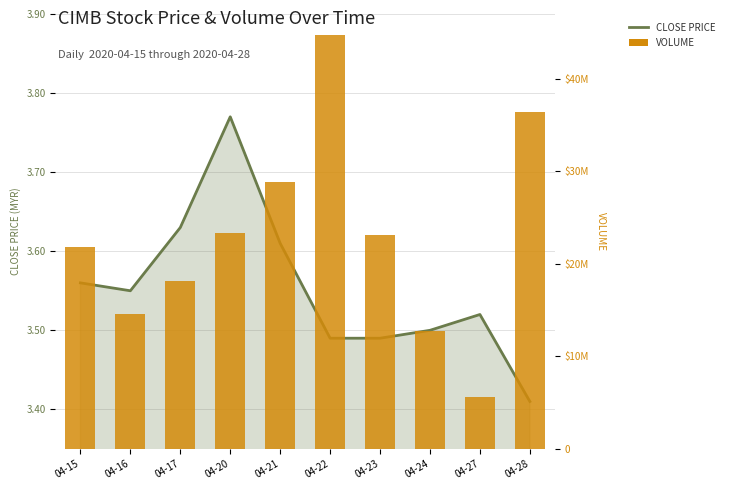

True or false: VOLUME has a value of 18092500.0 at 04-17.

True